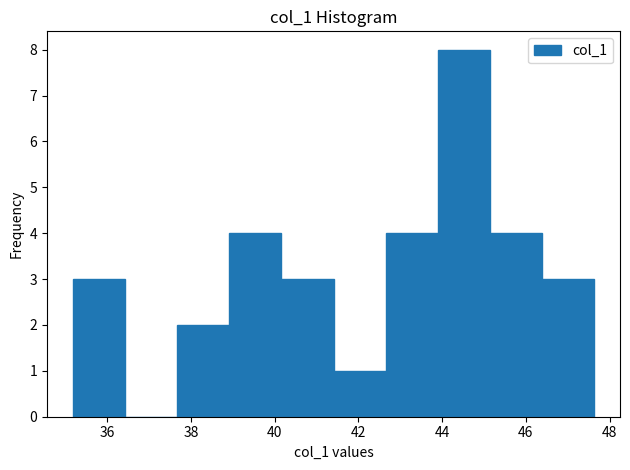

Reading left to right, list every bar in this chart as the range it spans on the x-axis followed by its height. Neither the bar edges nor the heights are printed on the chart, so give them approximately, as read against the axes.

35.2 to 36.4: 3
36.4 to 37.6: 0
37.6 to 39.0: 2
39.0 to 40.2: 4
40.2 to 41.4: 3
41.4 to 42.6: 1
42.6 to 43.8: 4
43.8 to 45.2: 8
45.2 to 46.4: 4
46.4 to 47.6: 3